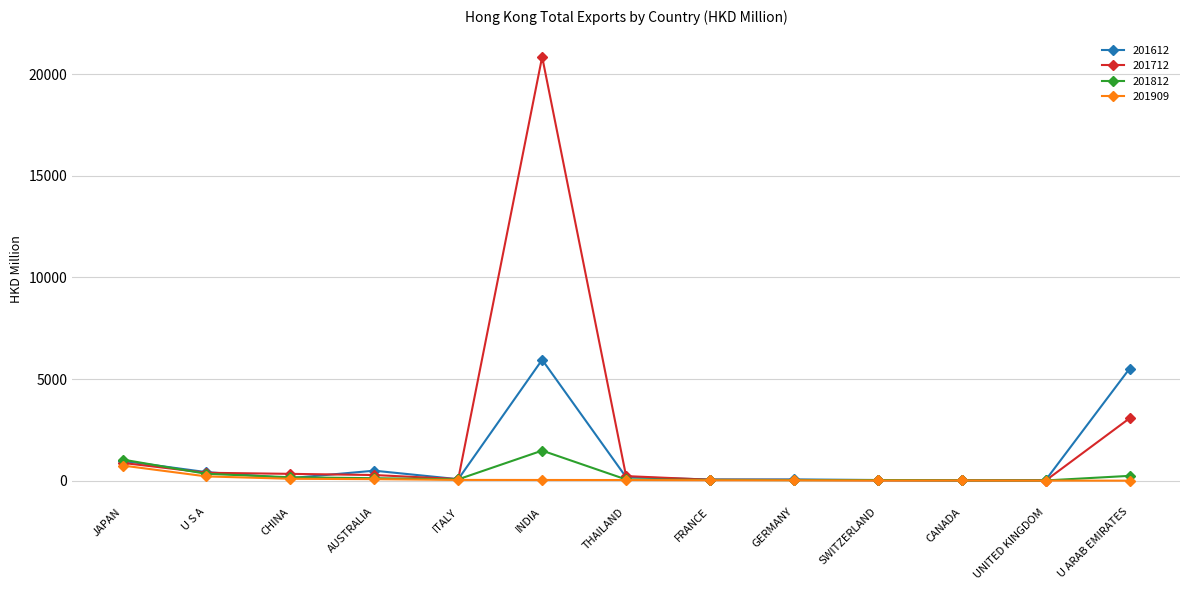

Which series has the largest total across all categories?

201712